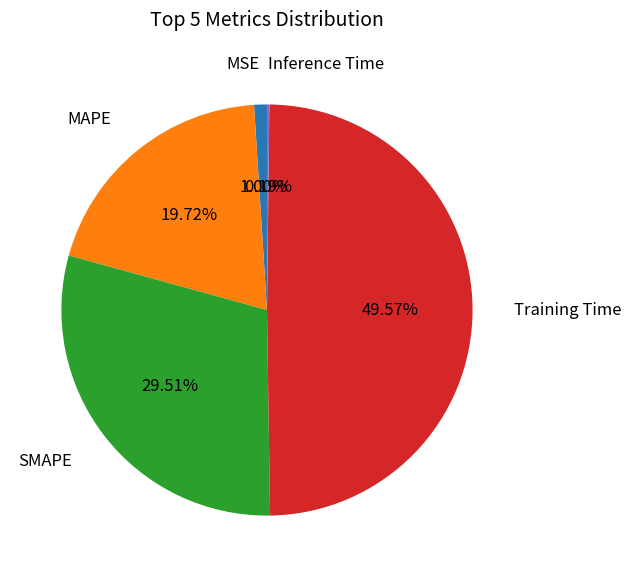

Which slice is the largest?

Training Time